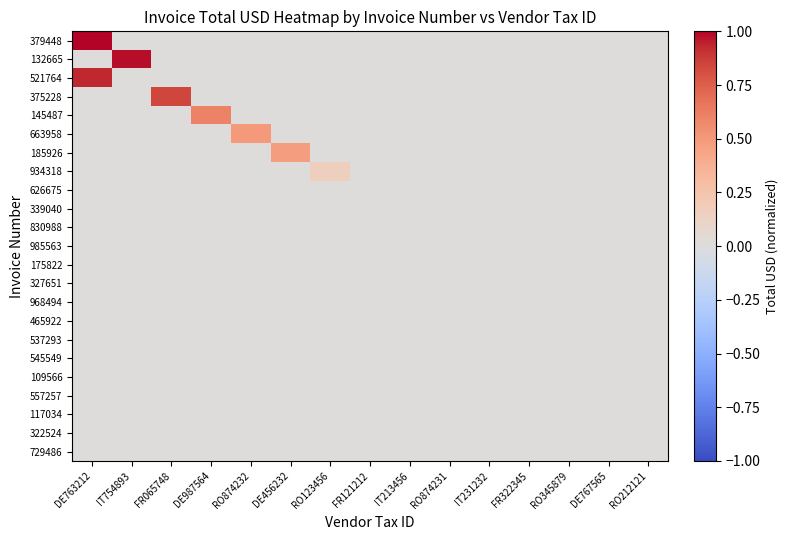

Reading left to right, what are all the values shown in this chart?

379448: DE763212=1.0	IT754893=0.0	FR065748=0.0	DE987564=0.0	RO874232=0.0	DE456232=0.0	RO123456=0.0	FR121212=0.0	IT213456=0.0	RO874231=0.0	IT231232=0.0	FR322345=0.0	RO345879=0.0	DE767565=0.0	RO212121=0.0
132665: DE763212=0.0	IT754893=1.0	FR065748=0.0	DE987564=0.0	RO874232=0.0	DE456232=0.0	RO123456=0.0	FR121212=0.0	IT213456=0.0	RO874231=0.0	IT231232=0.0	FR322345=0.0	RO345879=0.0	DE767565=0.0	RO212121=0.0
521764: DE763212=0.9	IT754893=0.0	FR065748=0.0	DE987564=0.0	RO874232=0.0	DE456232=0.0	RO123456=0.0	FR121212=0.0	IT213456=0.0	RO874231=0.0	IT231232=0.0	FR322345=0.0	RO345879=0.0	DE767565=0.0	RO212121=0.0
375228: DE763212=0.0	IT754893=0.0	FR065748=0.8	DE987564=0.0	RO874232=0.0	DE456232=0.0	RO123456=0.0	FR121212=0.0	IT213456=0.0	RO874231=0.0	IT231232=0.0	FR322345=0.0	RO345879=0.0	DE767565=0.0	RO212121=0.0
145487: DE763212=0.0	IT754893=0.0	FR065748=0.0	DE987564=0.6	RO874232=0.0	DE456232=0.0	RO123456=0.0	FR121212=0.0	IT213456=0.0	RO874231=0.0	IT231232=0.0	FR322345=0.0	RO345879=0.0	DE767565=0.0	RO212121=0.0
663958: DE763212=0.0	IT754893=0.0	FR065748=0.0	DE987564=0.0	RO874232=0.5	DE456232=0.0	RO123456=0.0	FR121212=0.0	IT213456=0.0	RO874231=0.0	IT231232=0.0	FR322345=0.0	RO345879=0.0	DE767565=0.0	RO212121=0.0
185926: DE763212=0.0	IT754893=0.0	FR065748=0.0	DE987564=0.0	RO874232=0.0	DE456232=0.5	RO123456=0.0	FR121212=0.0	IT213456=0.0	RO874231=0.0	IT231232=0.0	FR322345=0.0	RO345879=0.0	DE767565=0.0	RO212121=0.0
934318: DE763212=0.0	IT754893=0.0	FR065748=0.0	DE987564=0.0	RO874232=0.0	DE456232=0.0	RO123456=0.2	FR121212=0.0	IT213456=0.0	RO874231=0.0	IT231232=0.0	FR322345=0.0	RO345879=0.0	DE767565=0.0	RO212121=0.0
626675: DE763212=0.0	IT754893=0.0	FR065748=0.0	DE987564=0.0	RO874232=0.0	DE456232=0.0	RO123456=0.0	FR121212=0.0	IT213456=0.0	RO874231=0.0	IT231232=0.0	FR322345=0.0	RO345879=0.0	DE767565=0.0	RO212121=0.0
339040: DE763212=0.0	IT754893=0.0	FR065748=0.0	DE987564=0.0	RO874232=0.0	DE456232=0.0	RO123456=0.0	FR121212=0.0	IT213456=0.0	RO874231=0.0	IT231232=0.0	FR322345=0.0	RO345879=0.0	DE767565=0.0	RO212121=0.0
830988: DE763212=0.0	IT754893=0.0	FR065748=0.0	DE987564=0.0	RO874232=0.0	DE456232=0.0	RO123456=0.0	FR121212=0.0	IT213456=0.0	RO874231=0.0	IT231232=0.0	FR322345=0.0	RO345879=0.0	DE767565=0.0	RO212121=0.0
985563: DE763212=0.0	IT754893=0.0	FR065748=0.0	DE987564=0.0	RO874232=0.0	DE456232=0.0	RO123456=0.0	FR121212=0.0	IT213456=0.0	RO874231=0.0	IT231232=0.0	FR322345=0.0	RO345879=0.0	DE767565=0.0	RO212121=0.0
175822: DE763212=0.0	IT754893=0.0	FR065748=0.0	DE987564=0.0	RO874232=0.0	DE456232=0.0	RO123456=0.0	FR121212=0.0	IT213456=0.0	RO874231=0.0	IT231232=0.0	FR322345=0.0	RO345879=0.0	DE767565=0.0	RO212121=0.0
327651: DE763212=0.0	IT754893=0.0	FR065748=0.0	DE987564=0.0	RO874232=0.0	DE456232=0.0	RO123456=0.0	FR121212=0.0	IT213456=0.0	RO874231=0.0	IT231232=0.0	FR322345=0.0	RO345879=0.0	DE767565=0.0	RO212121=0.0
968494: DE763212=0.0	IT754893=0.0	FR065748=0.0	DE987564=0.0	RO874232=0.0	DE456232=0.0	RO123456=0.0	FR121212=0.0	IT213456=0.0	RO874231=0.0	IT231232=0.0	FR322345=0.0	RO345879=0.0	DE767565=0.0	RO212121=0.0
465922: DE763212=0.0	IT754893=0.0	FR065748=0.0	DE987564=0.0	RO874232=0.0	DE456232=0.0	RO123456=0.0	FR121212=0.0	IT213456=0.0	RO874231=0.0	IT231232=0.0	FR322345=0.0	RO345879=0.0	DE767565=0.0	RO212121=0.0
537293: DE763212=0.0	IT754893=0.0	FR065748=0.0	DE987564=0.0	RO874232=0.0	DE456232=0.0	RO123456=0.0	FR121212=0.0	IT213456=0.0	RO874231=0.0	IT231232=0.0	FR322345=0.0	RO345879=0.0	DE767565=0.0	RO212121=0.0
545549: DE763212=0.0	IT754893=0.0	FR065748=0.0	DE987564=0.0	RO874232=0.0	DE456232=0.0	RO123456=0.0	FR121212=0.0	IT213456=0.0	RO874231=0.0	IT231232=0.0	FR322345=0.0	RO345879=0.0	DE767565=0.0	RO212121=0.0
109566: DE763212=0.0	IT754893=0.0	FR065748=0.0	DE987564=0.0	RO874232=0.0	DE456232=0.0	RO123456=0.0	FR121212=0.0	IT213456=0.0	RO874231=0.0	IT231232=0.0	FR322345=0.0	RO345879=0.0	DE767565=0.0	RO212121=0.0
557257: DE763212=0.0	IT754893=0.0	FR065748=0.0	DE987564=0.0	RO874232=0.0	DE456232=0.0	RO123456=0.0	FR121212=0.0	IT213456=0.0	RO874231=0.0	IT231232=0.0	FR322345=0.0	RO345879=0.0	DE767565=0.0	RO212121=0.0
117034: DE763212=0.0	IT754893=0.0	FR065748=0.0	DE987564=0.0	RO874232=0.0	DE456232=0.0	RO123456=0.0	FR121212=0.0	IT213456=0.0	RO874231=0.0	IT231232=0.0	FR322345=0.0	RO345879=0.0	DE767565=0.0	RO212121=0.0
322524: DE763212=0.0	IT754893=0.0	FR065748=0.0	DE987564=0.0	RO874232=0.0	DE456232=0.0	RO123456=0.0	FR121212=0.0	IT213456=0.0	RO874231=0.0	IT231232=0.0	FR322345=0.0	RO345879=0.0	DE767565=0.0	RO212121=0.0
729486: DE763212=0.0	IT754893=0.0	FR065748=0.0	DE987564=0.0	RO874232=0.0	DE456232=0.0	RO123456=0.0	FR121212=0.0	IT213456=0.0	RO874231=0.0	IT231232=0.0	FR322345=0.0	RO345879=0.0	DE767565=0.0	RO212121=0.0